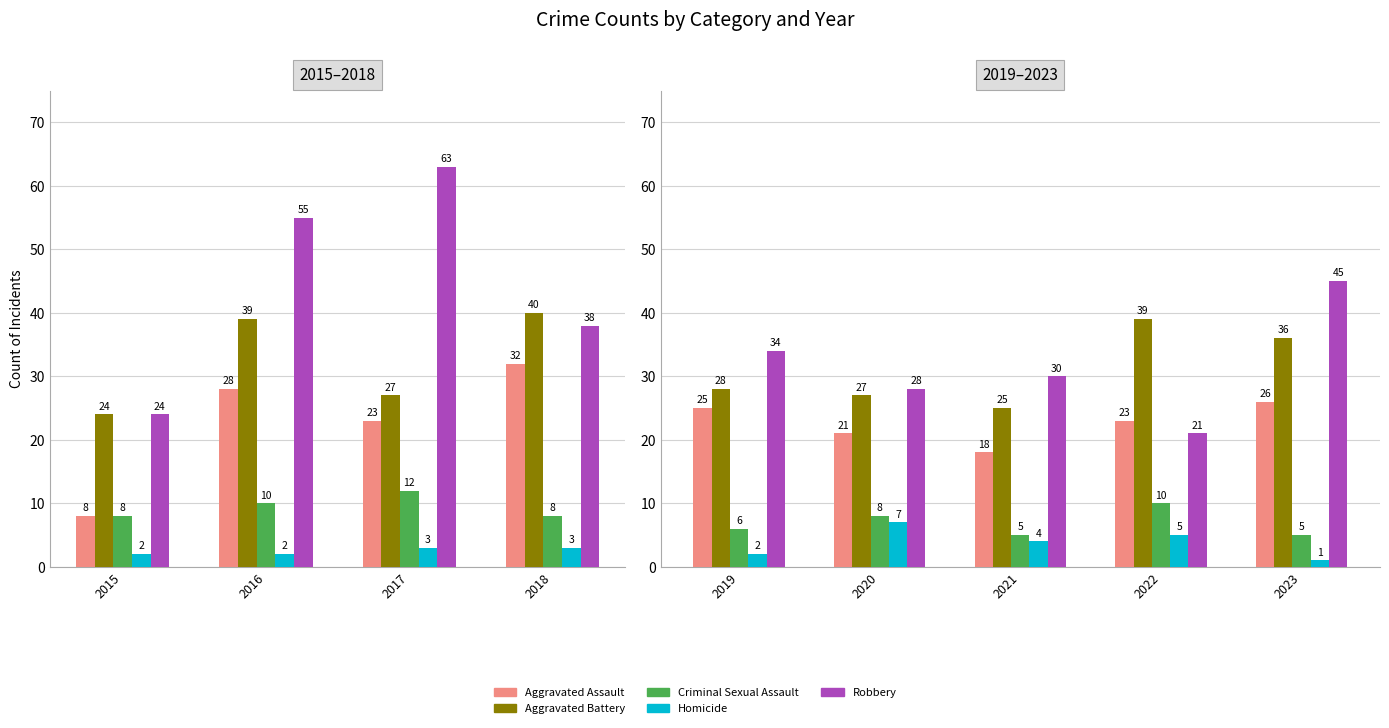

What value does the Aggravated Battery series have at 2022, to the nearest 5?

40